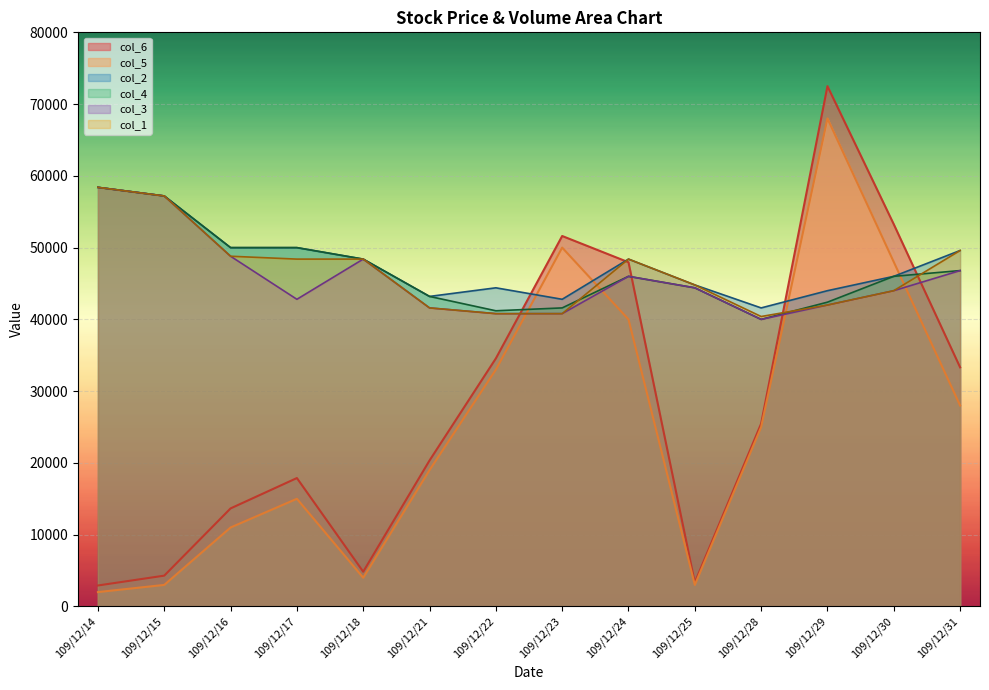

What is the minimum value shown in the chart?

2000.0